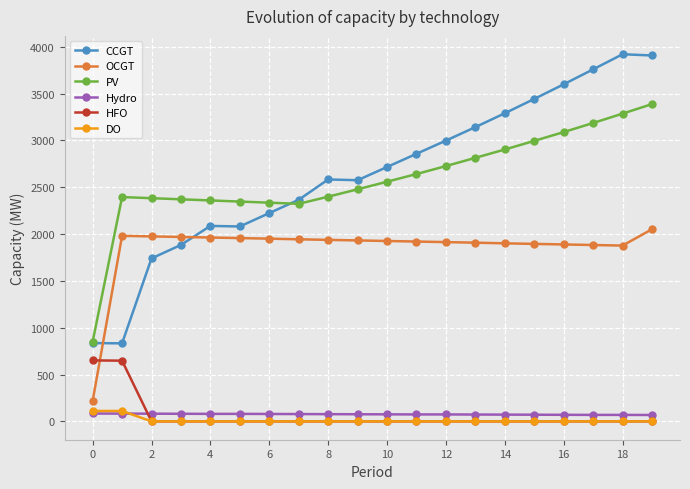

Which series ends up on top after the final intersection of OCGT and HFO?

OCGT